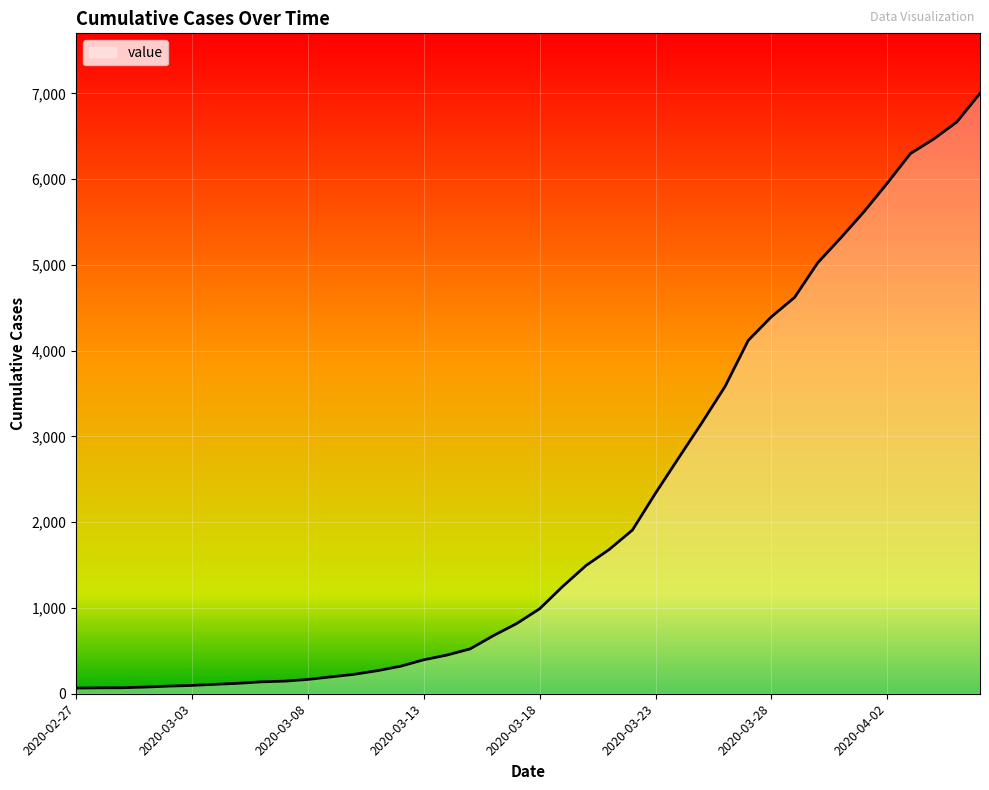

What is the greatest value displayed?

7001